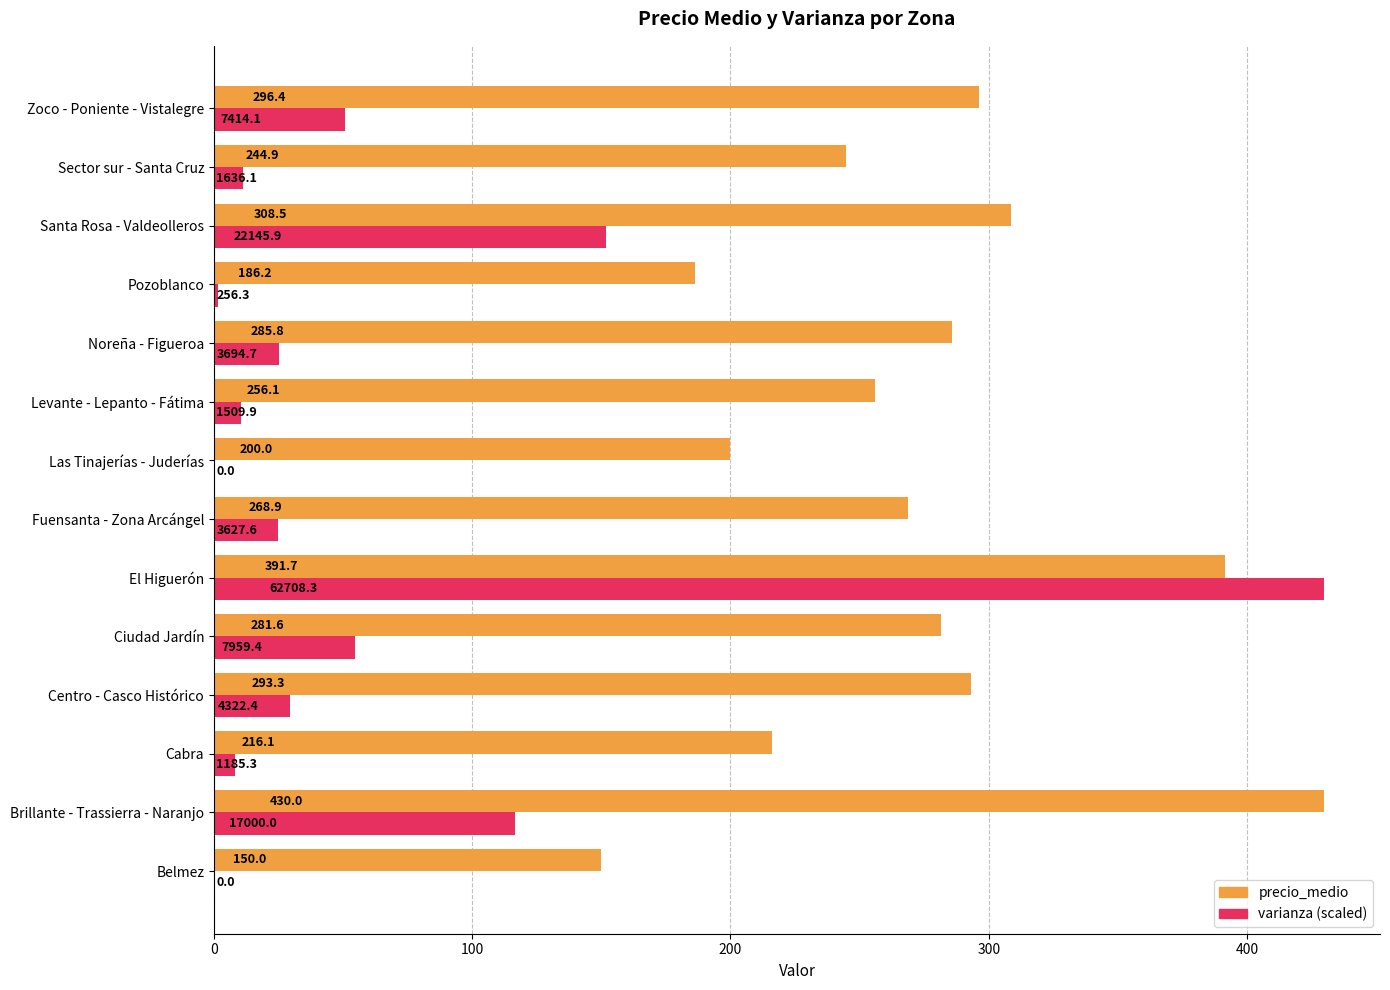

What is the highest value of the varianza (scaled) series?

430.0